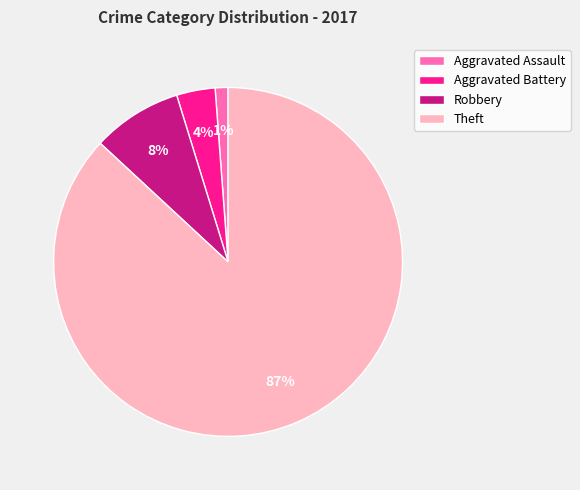

To the nearest percent, what is the difference between the largest and smallest slice percentages?

86%